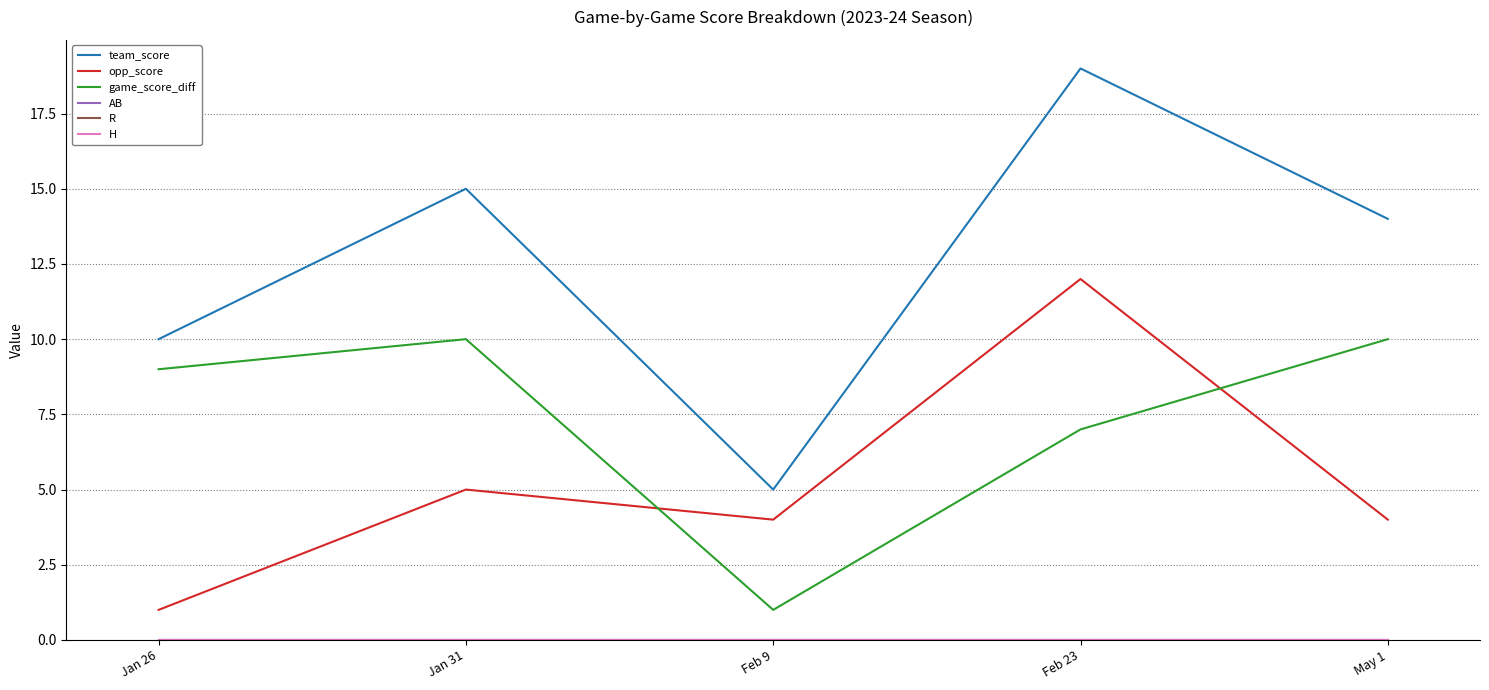

Is this an area chart (filled region under the line)?

No